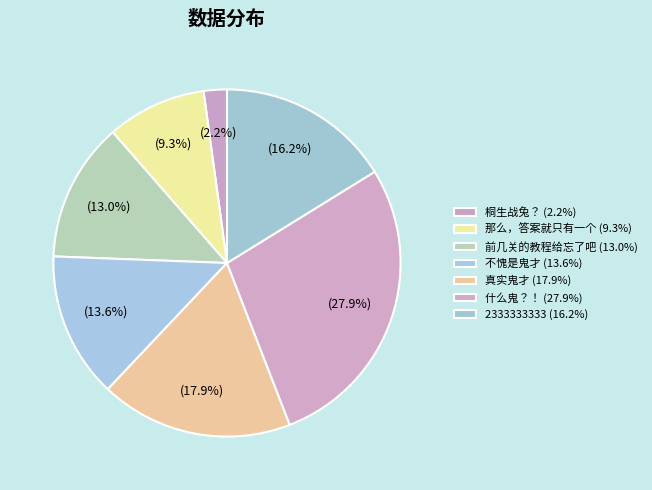

Is it true that 桐生战兔？ is 9% of the pie?

False